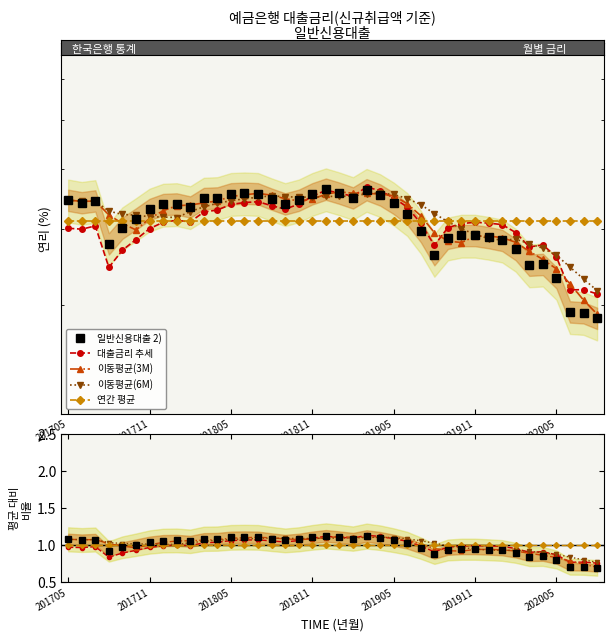

Which series has the widest spread of values?

일반신용대출 2)